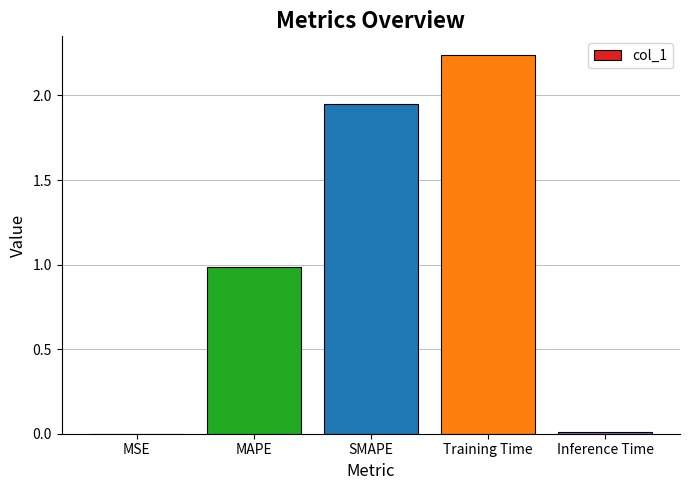

Which category has the highest value across all series?

Training Time